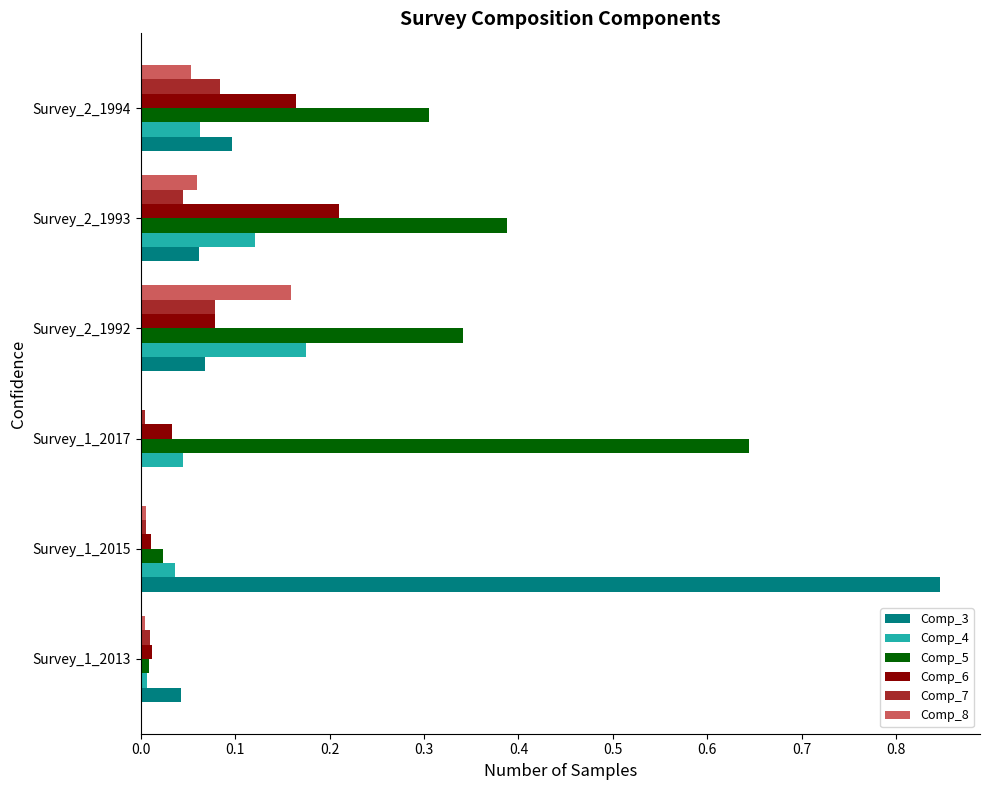

At which label is Comp_3 closest to 0?

Survey_1_2017